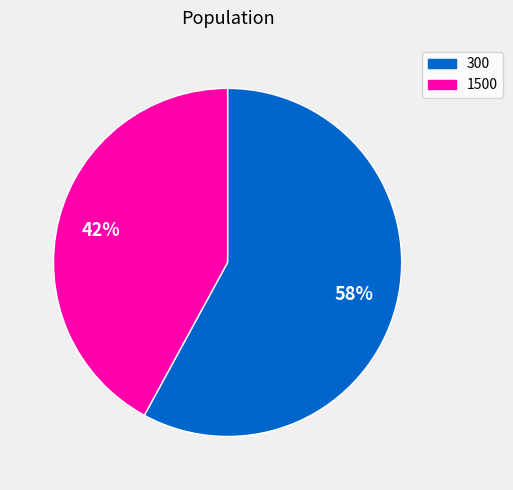

Does 300 represent more than half of the total?

Yes